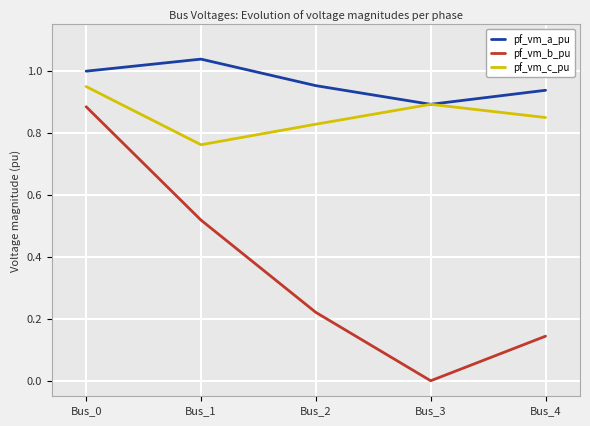

How many series are shown in this chart?

3